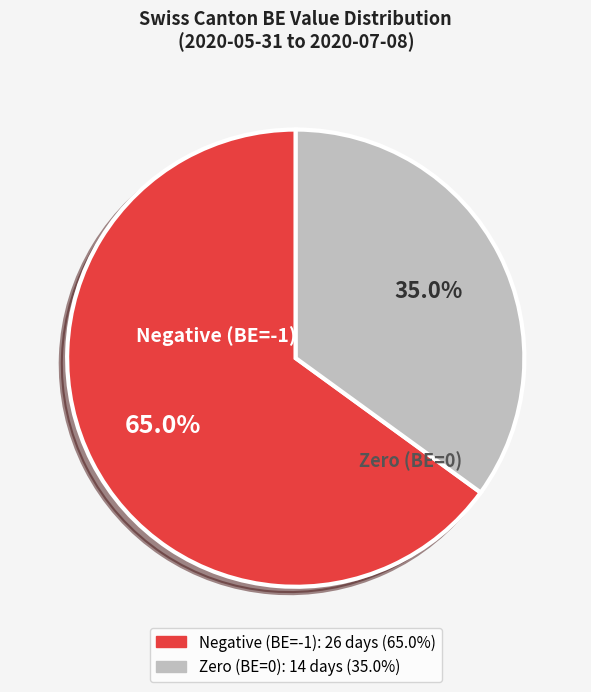

How many slices are in this pie chart?

2